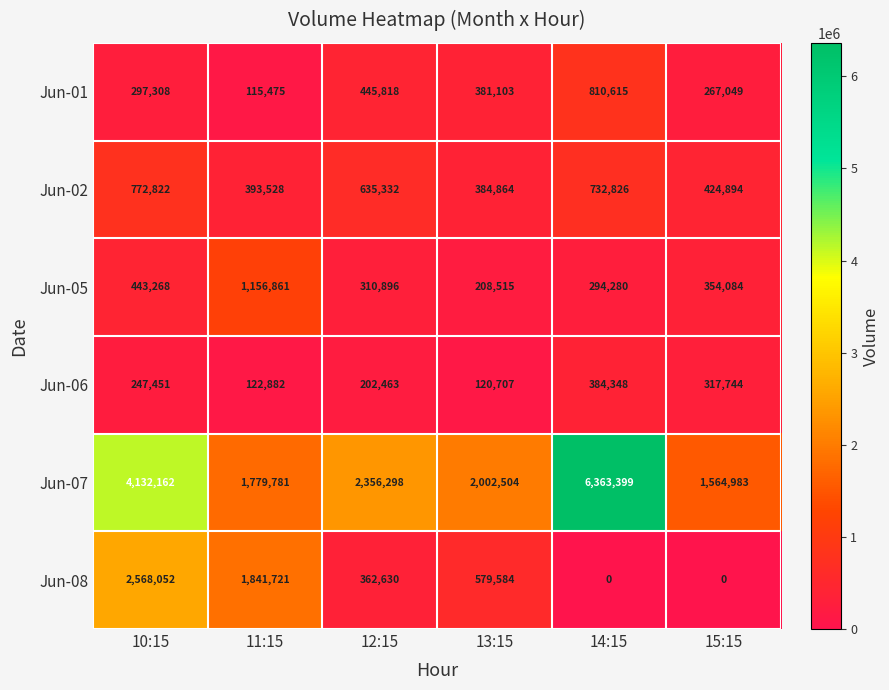

Where is Jun-02 nearest to the value 578843?

12:15